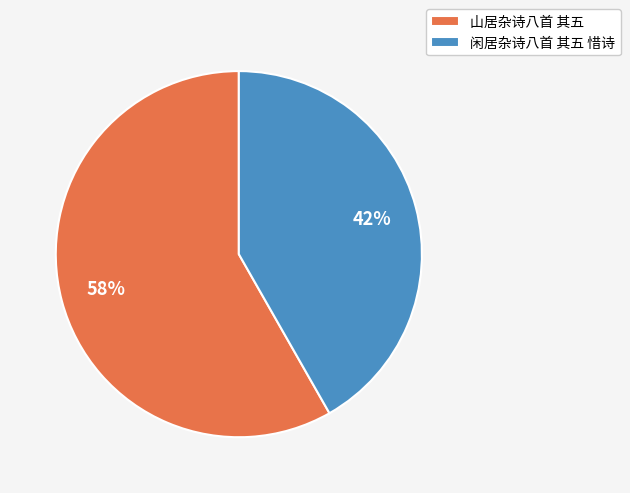

Which category has the biggest portion of the pie?

山居杂诗八首 其五